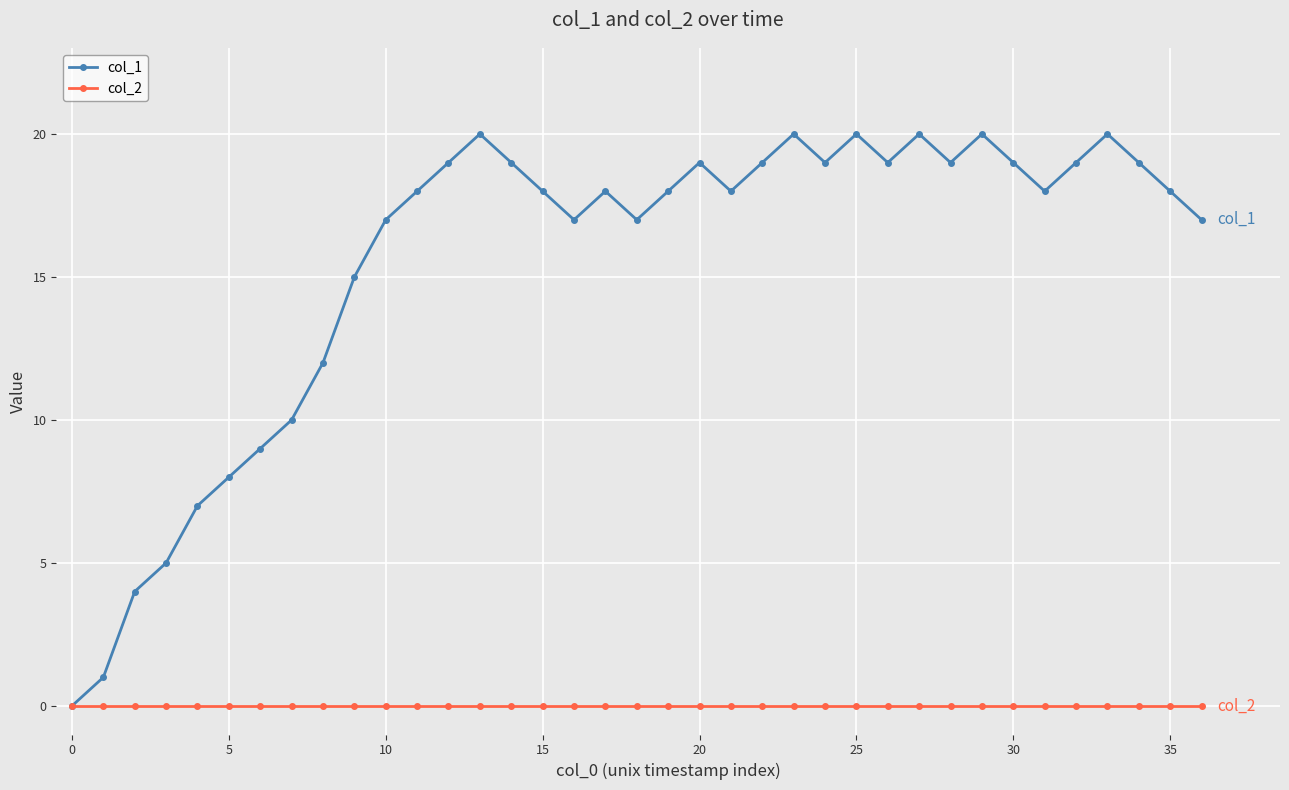

Rank the series by their maximum value, from lowest to highest.

col_2, col_1